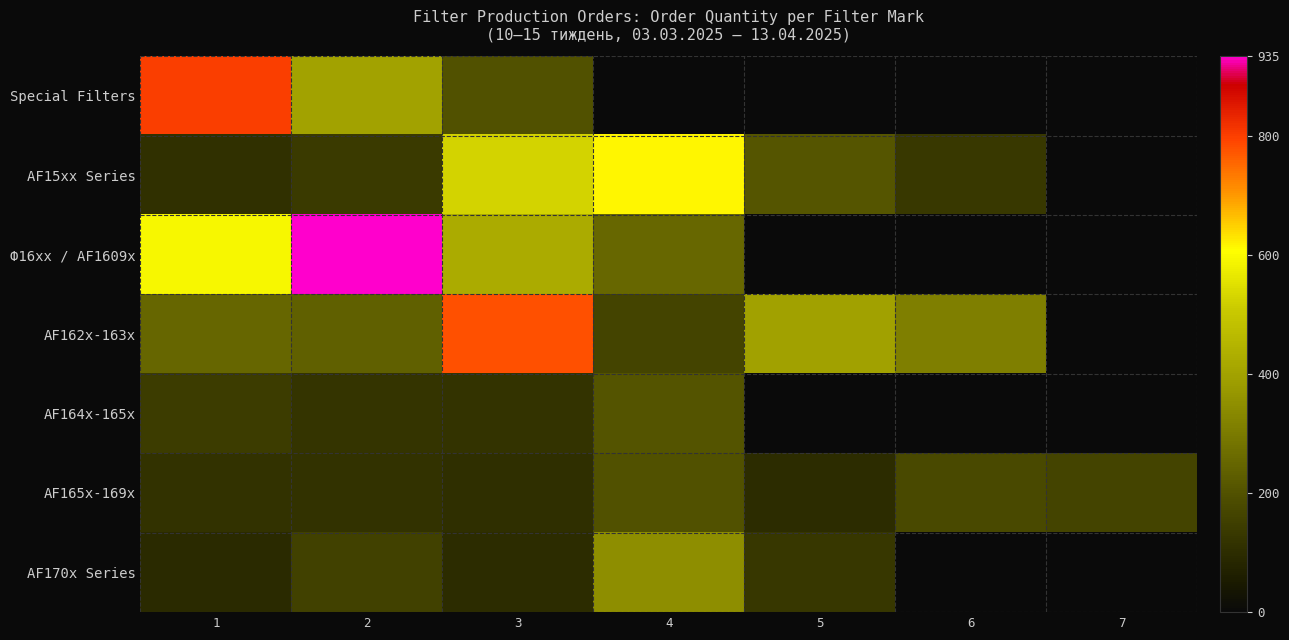

Which category has the lowest value in the AF165x-169x series?

5